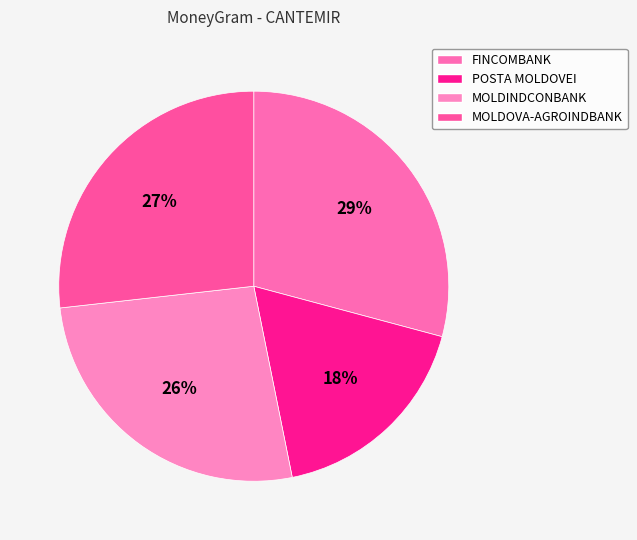

Count the number of slices in the pie.

4